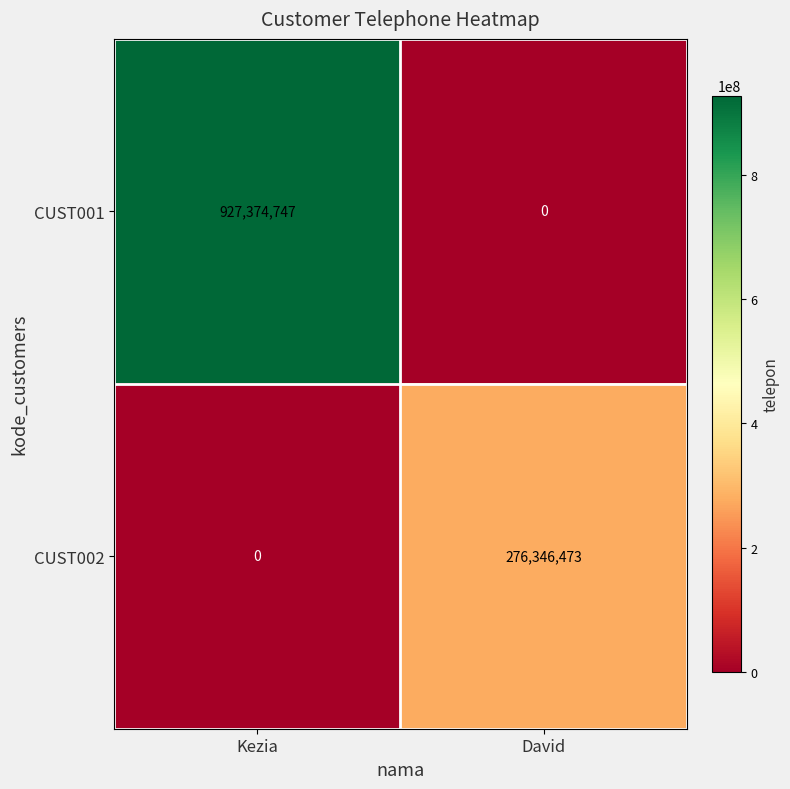

Which series has the largest range (max minus min)?

CUST001